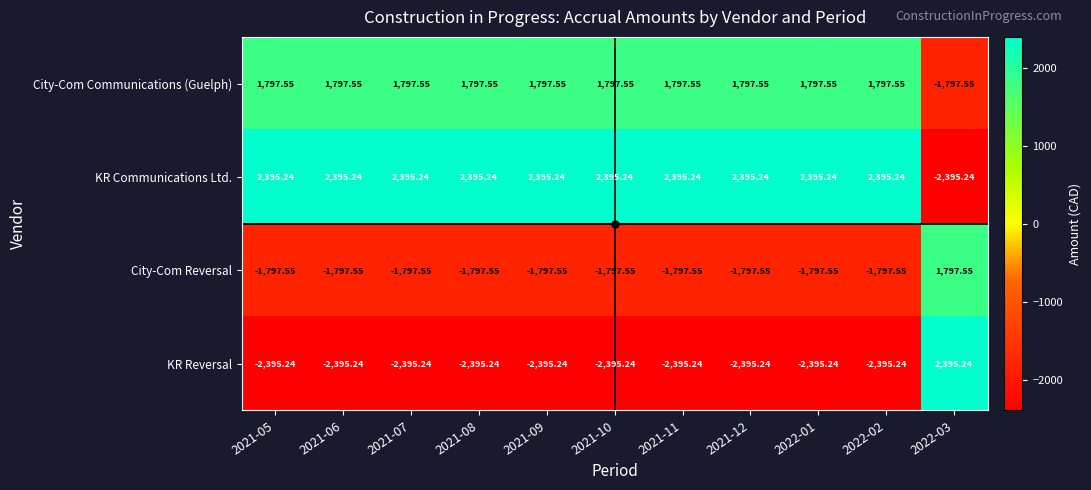

Rank the series at 2021-10 from lowest to highest value.

KR Reversal, City-Com Reversal, City-Com Communications (Guelph), KR Communications Ltd.